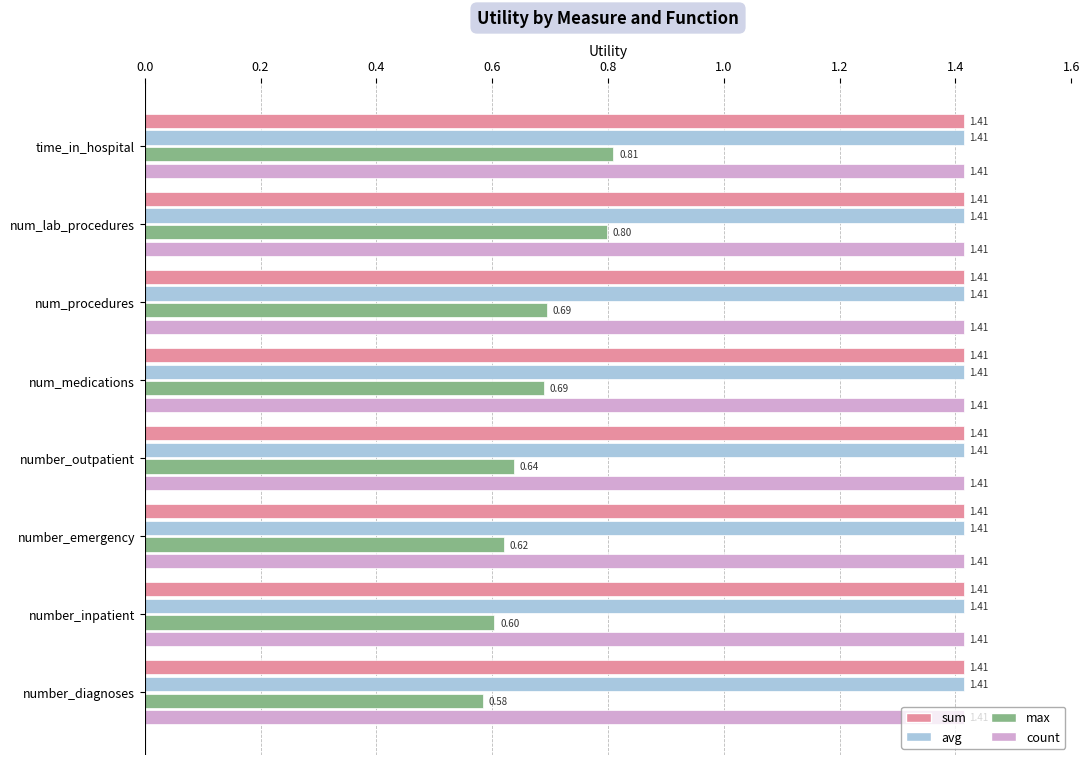

At which category is the sum across all series the highest?

time_in_hospital